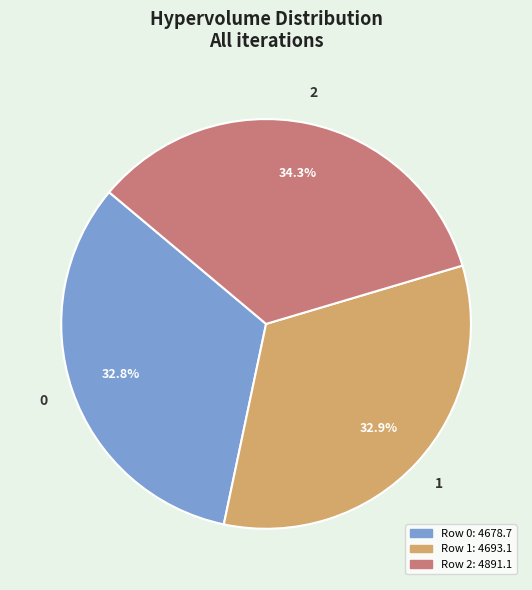

How many slices are in this pie chart?

3